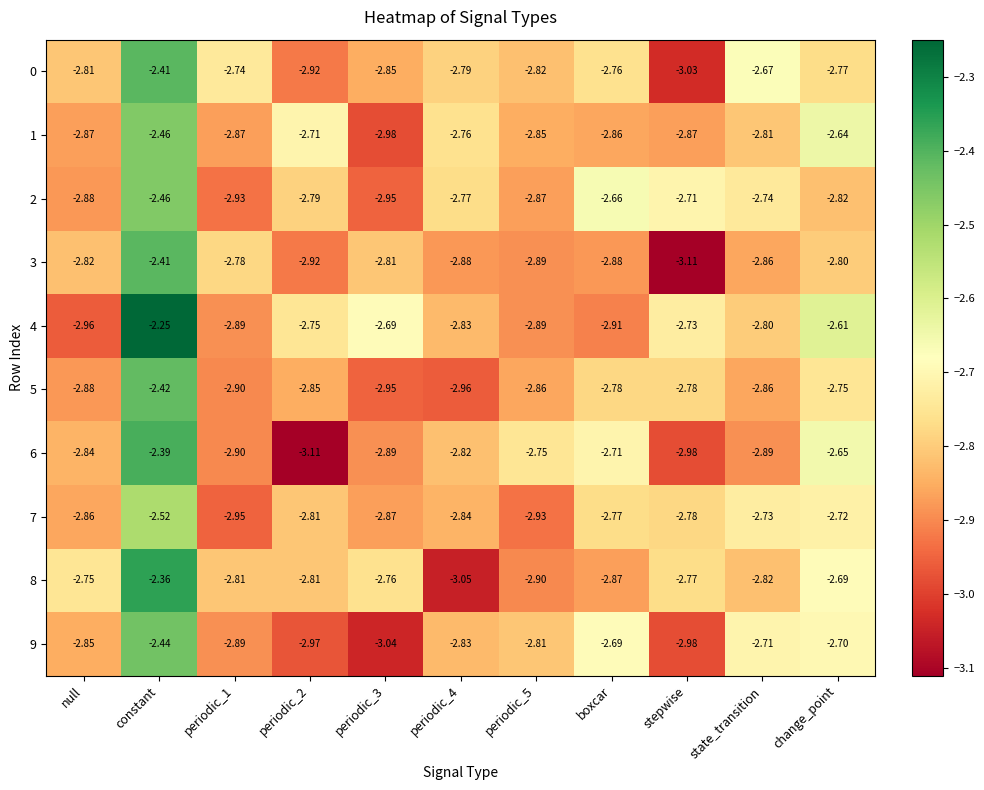

At which label is 1 closest to -2?

constant